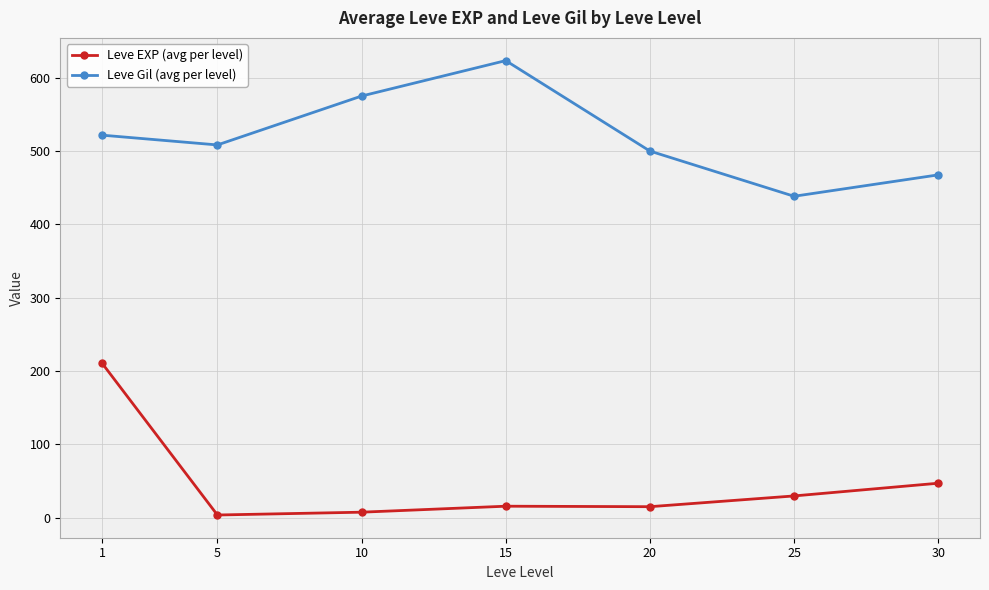

Count the number of data series in this chart.

2